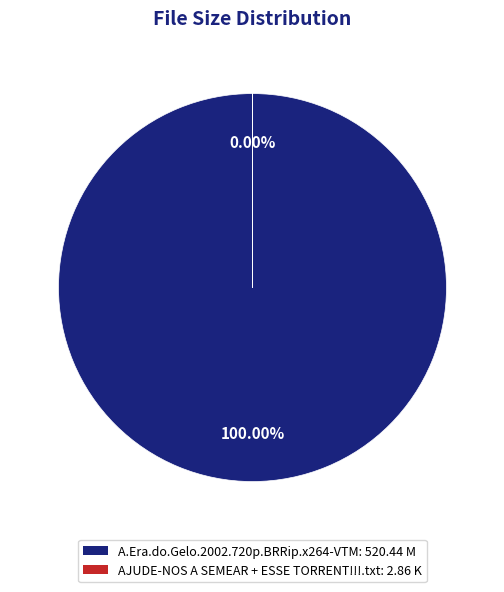

Which has a higher value, AJUDE-NOS A SEMEAR + ESSE TORRENT!!!.txt or A.Era.do.Gelo.2002.720p.BRRip.x264-VTM?

A.Era.do.Gelo.2002.720p.BRRip.x264-VTM